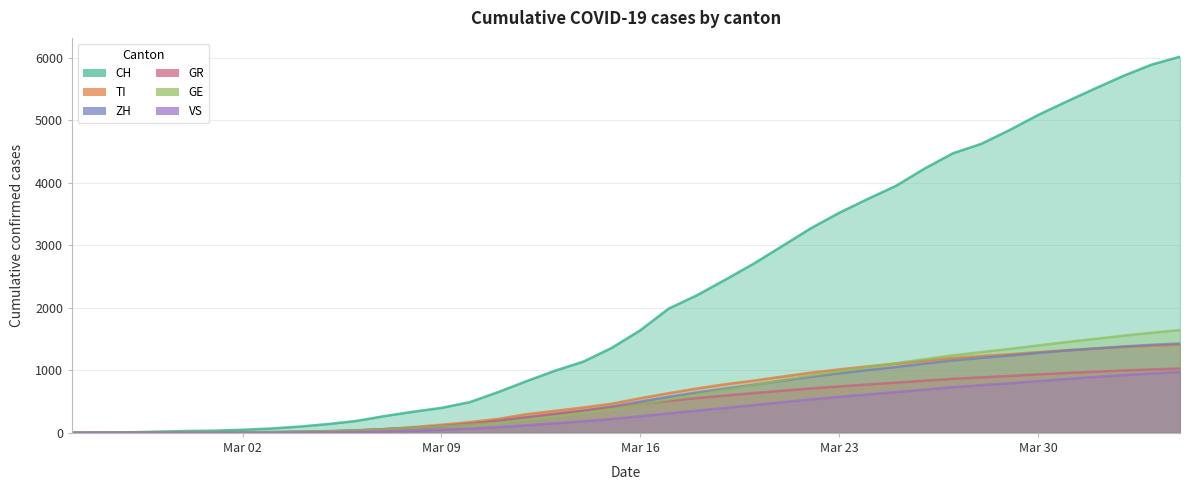

What are all the series names shown in the legend?

CH, TI, ZH, GR, GE, VS